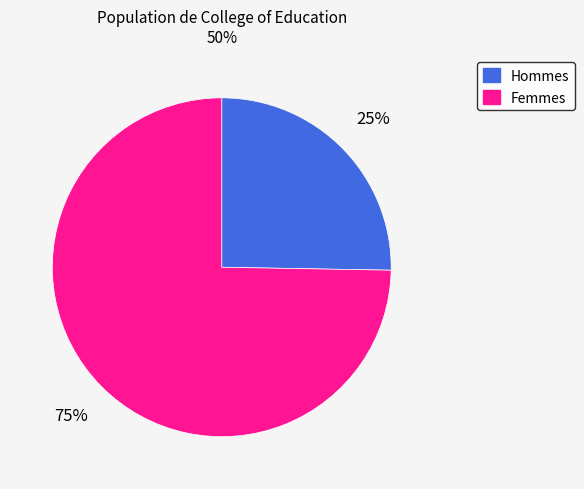

Is there a majority slice in this chart?

Yes